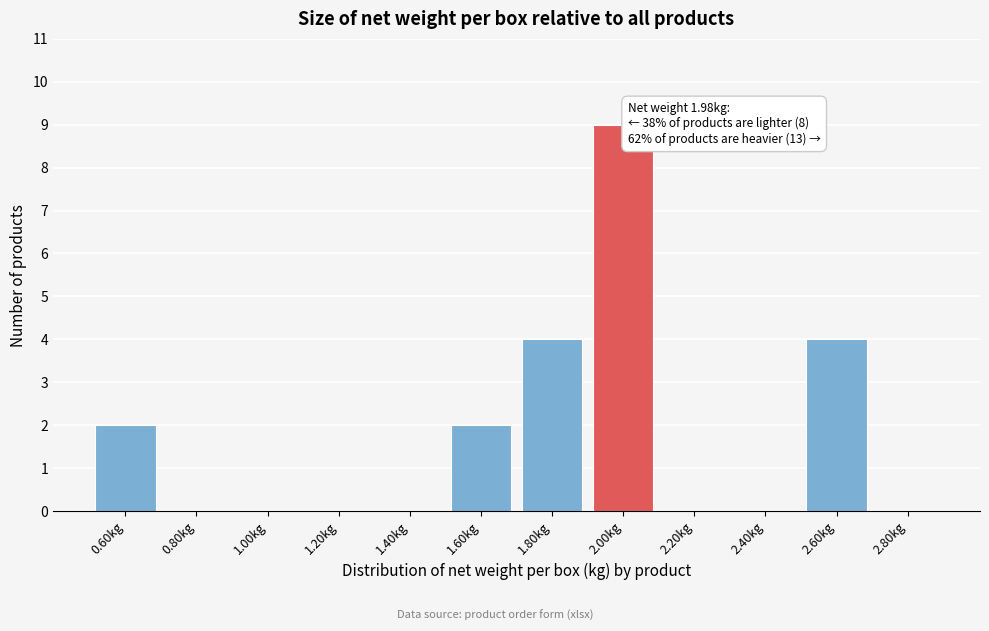

Which range on the x-axis has the tallest bar?

1.9 to 2.1